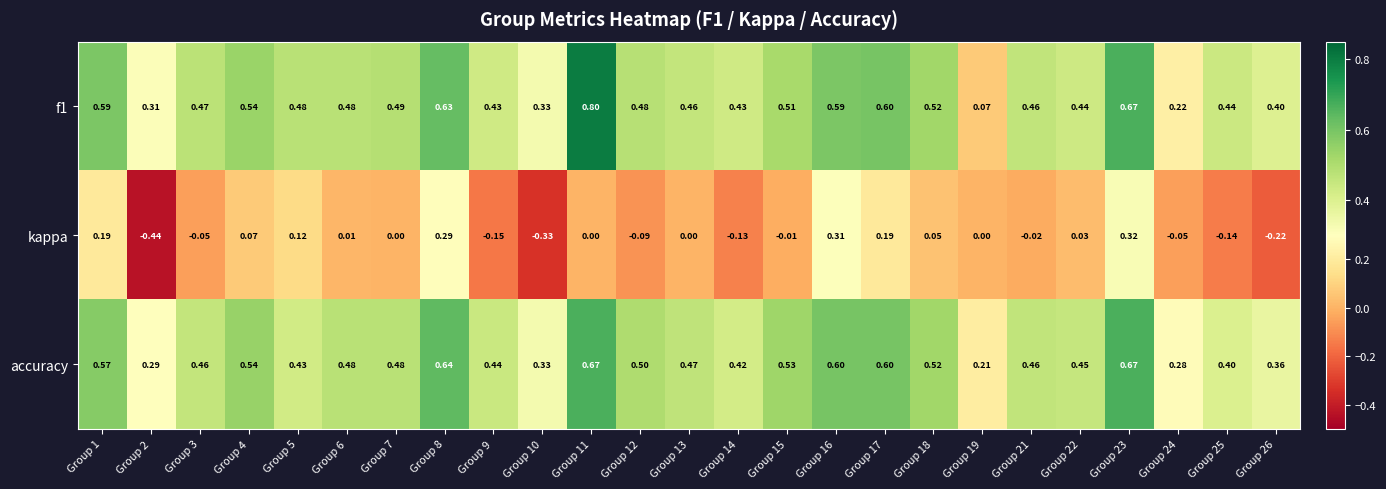

Which series has the widest spread of values?

kappa